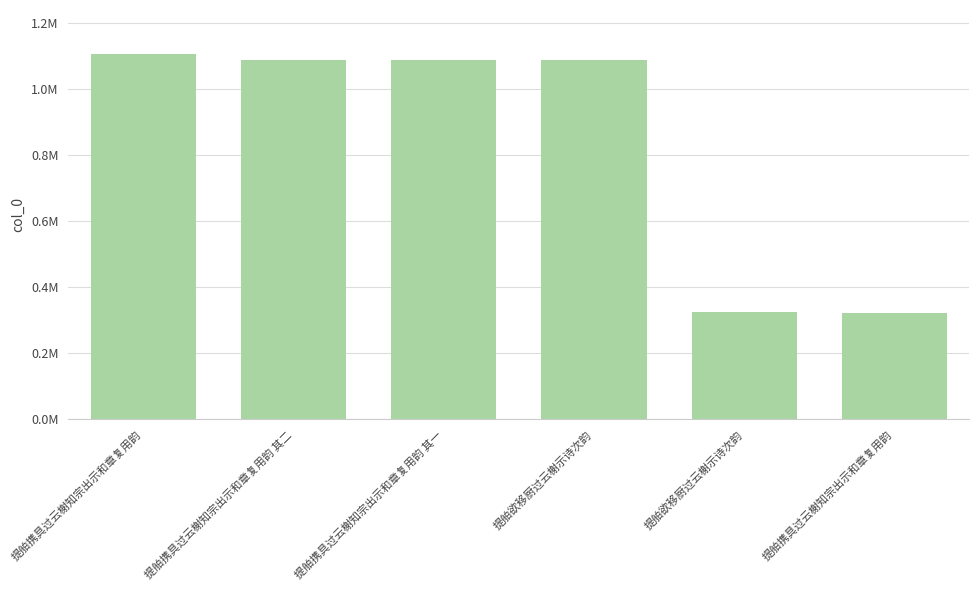

Is it true that the value at 提舶携具过云榭知宗出示和章复用韵 其二 is 1086228?

True